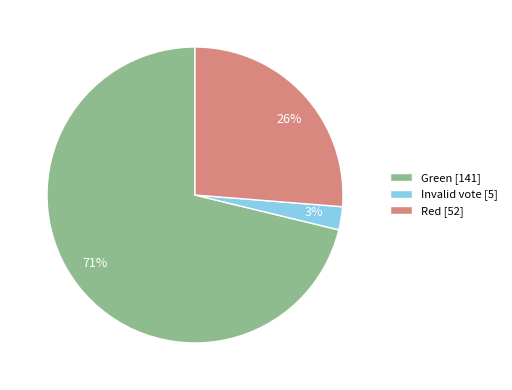

What is the smallest slice in the pie chart?

Invalid vote